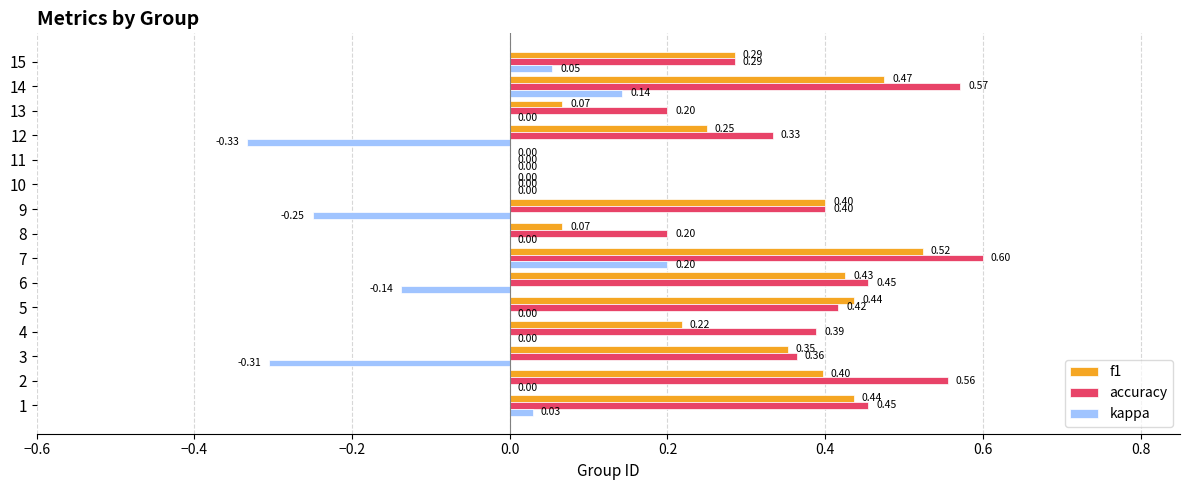

What is the total value across all series at 3?

0.4